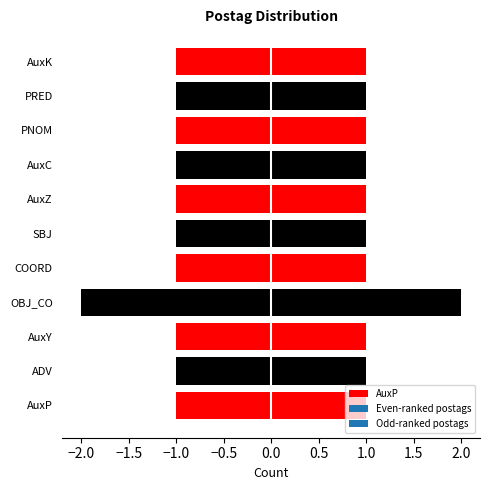

What position from the right is AuxZ?

5